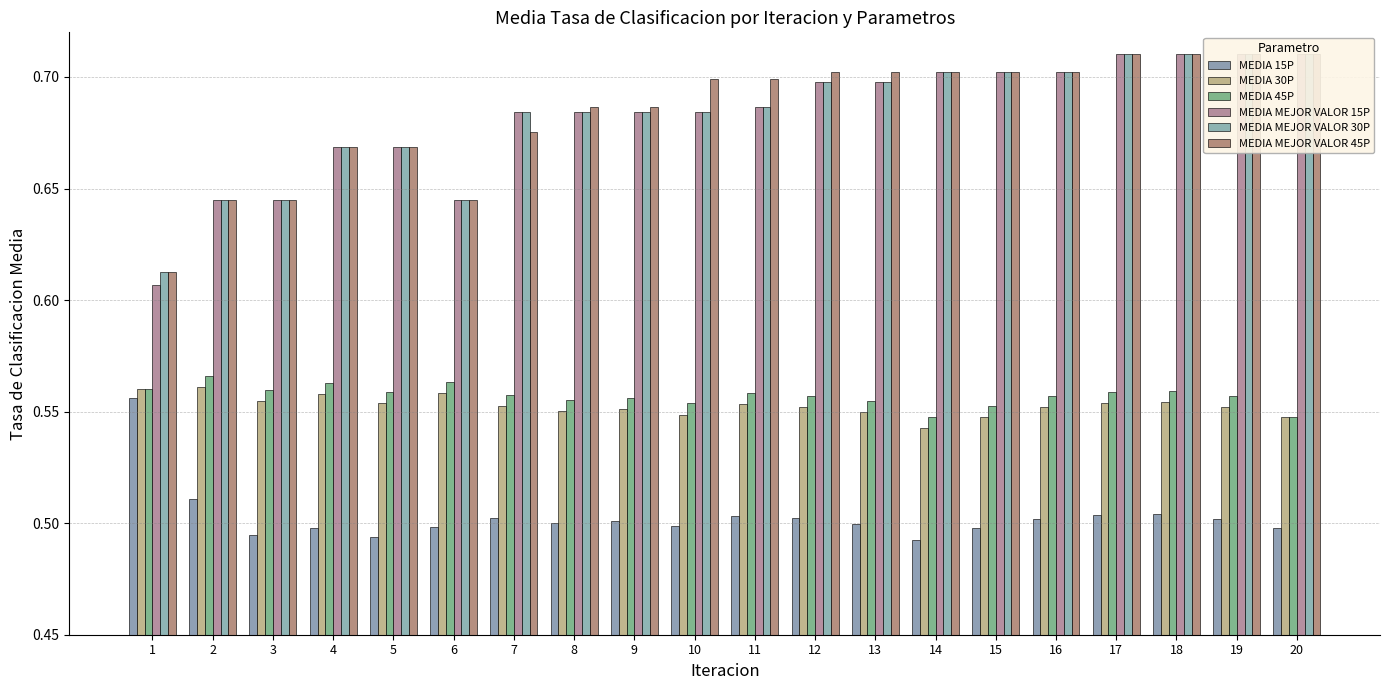

What is the spread (max minus min) of values at 6?

0.1